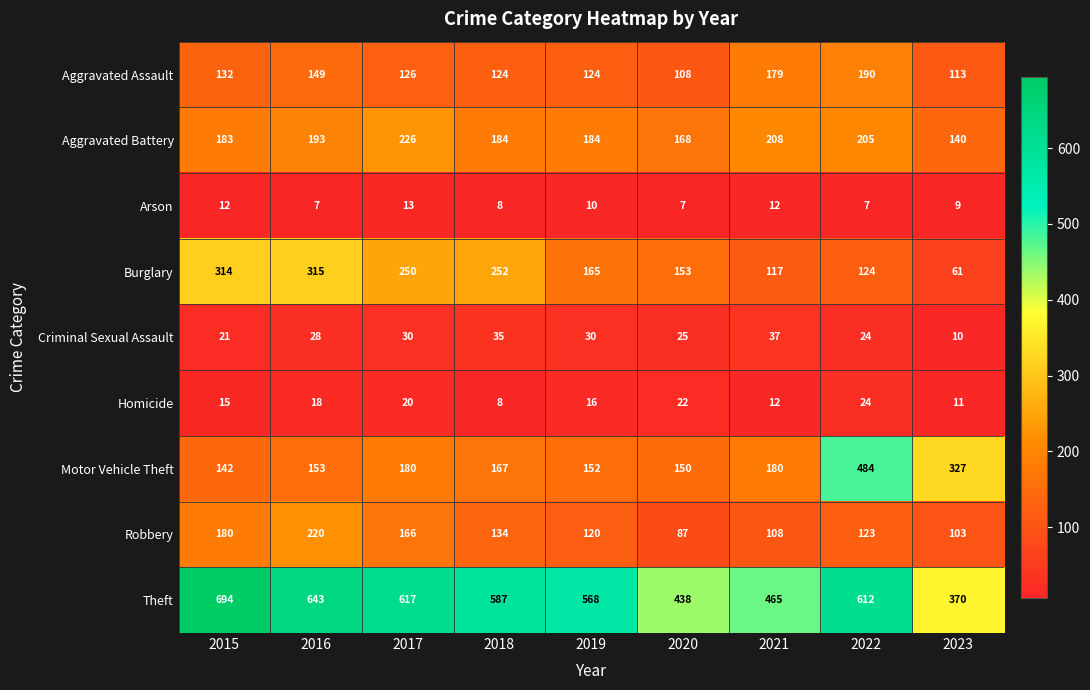

Read the Homicide value at 2020, to the nearest 5.

20